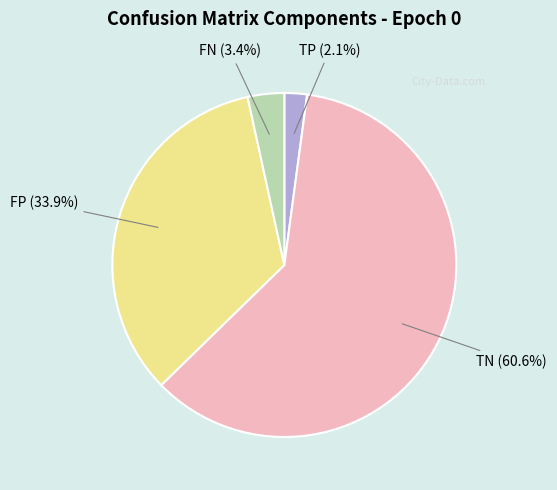

What is the majority slice?

TN